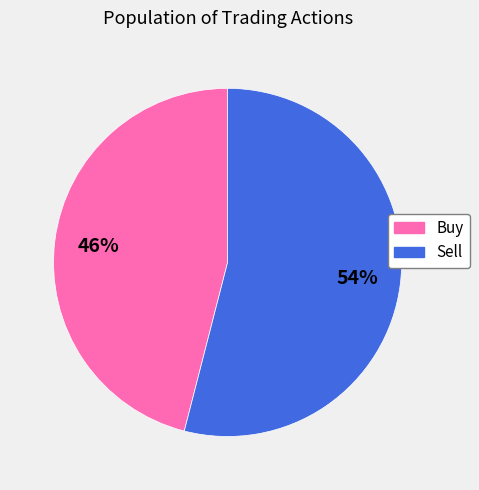

Which category has the smallest portion of the pie?

Buy